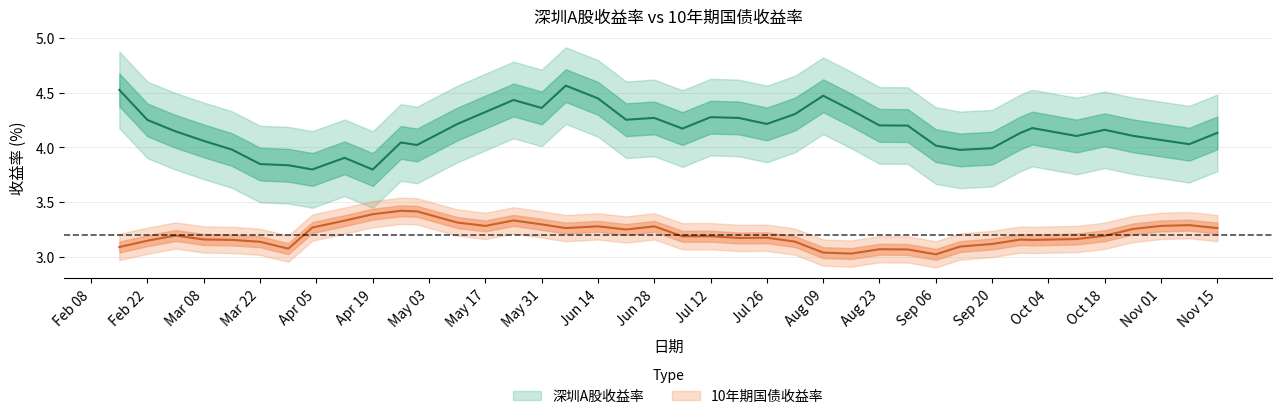

True or false: 10年期国债收益率 and 深圳A股收益率 cross at least once.

False